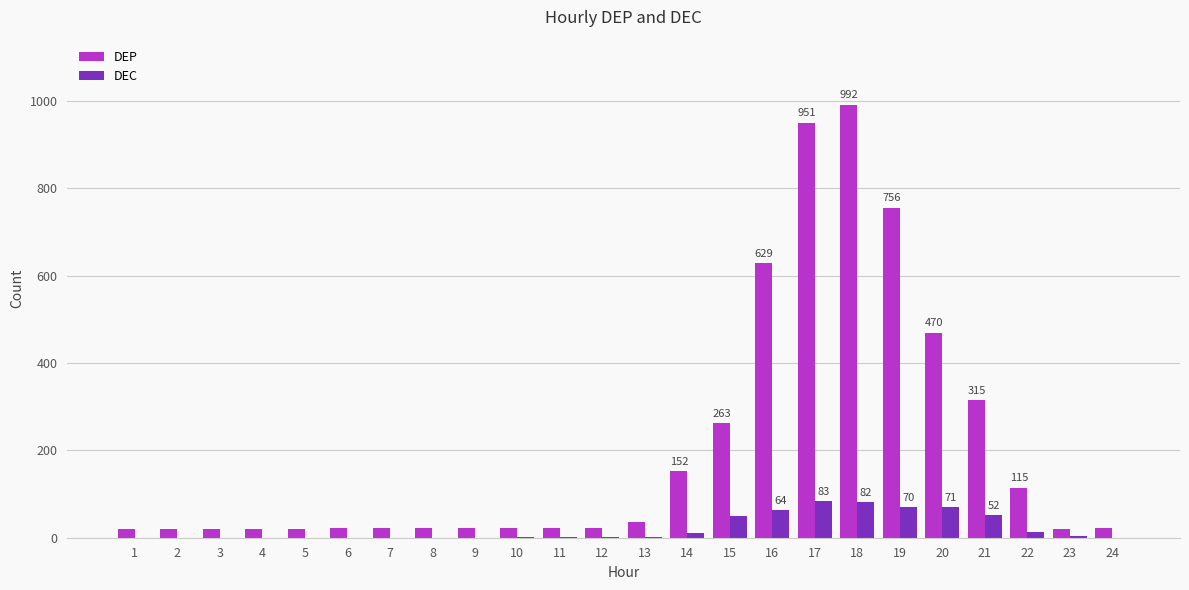

Which series changed the most between 1 and 18?

DEP